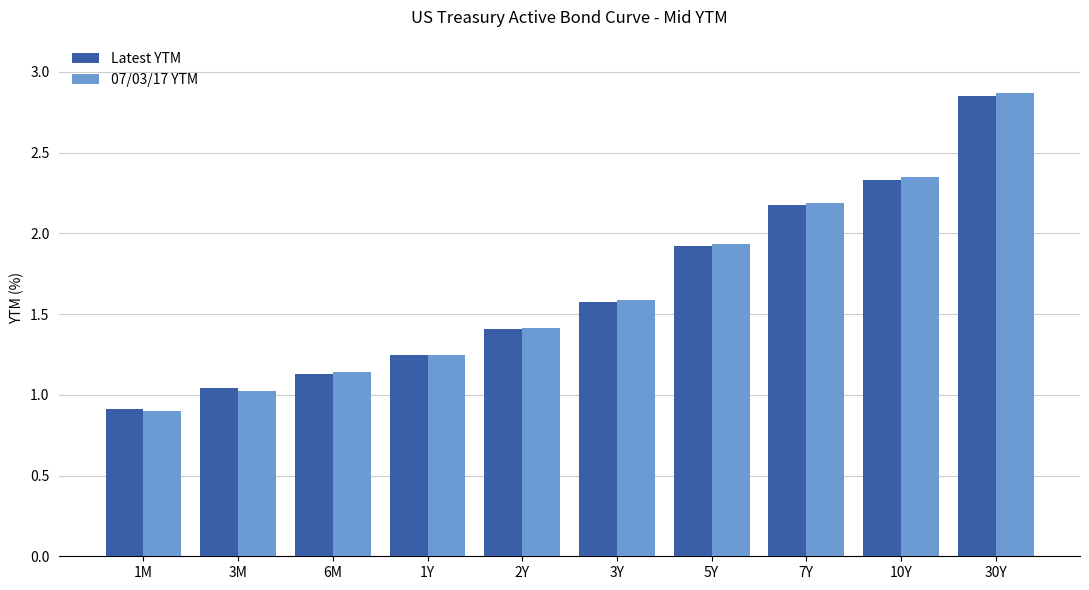

What are all the series names shown in the legend?

Latest YTM, 07/03/17 YTM